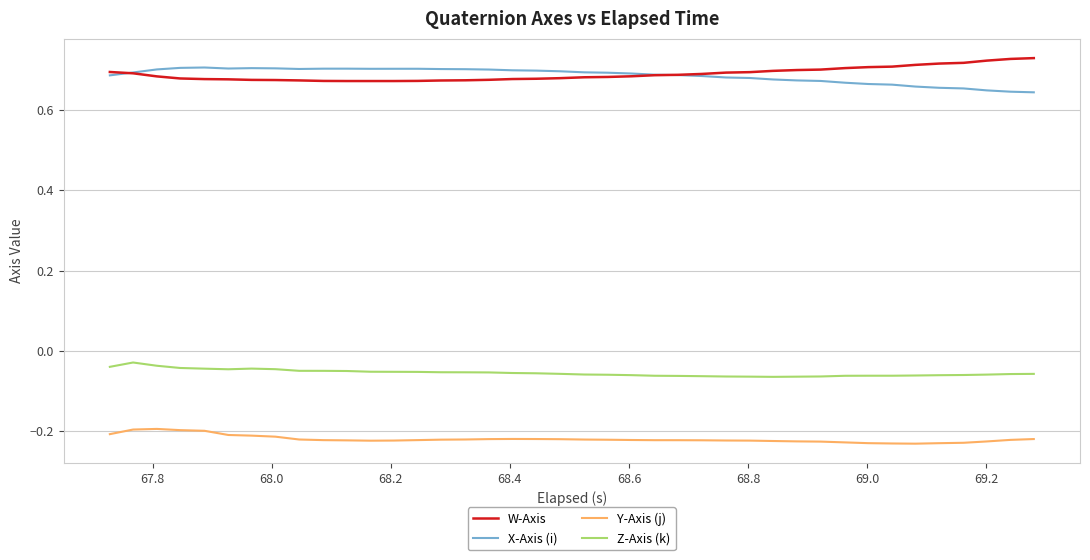

True or false: X-Axis (i) and Y-Axis (j) cross at least once.

False